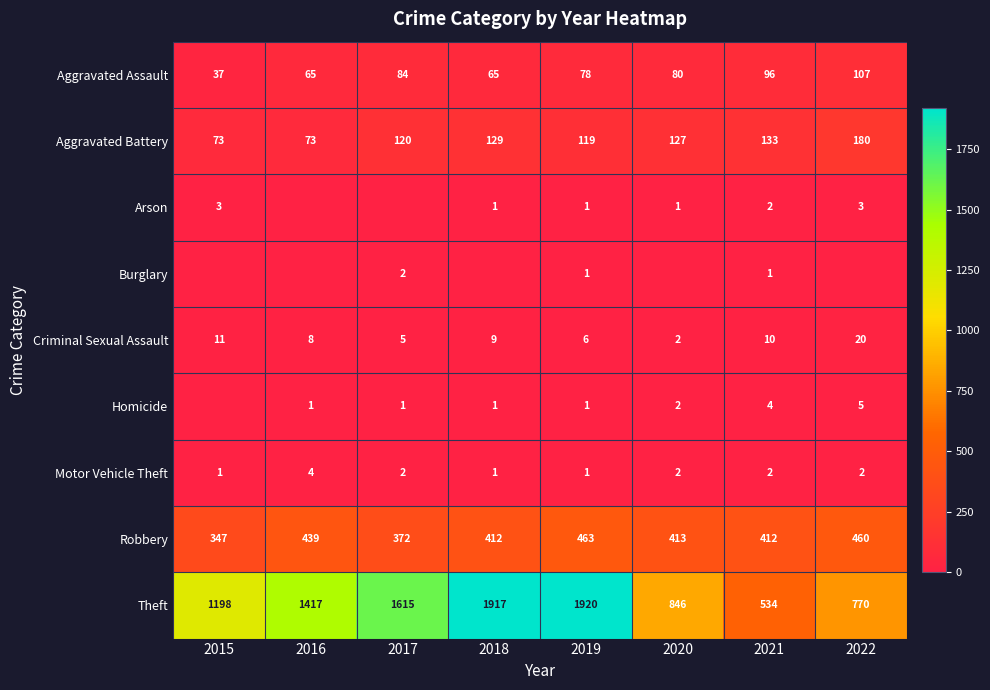

At which category does the chart reach its peak across all series?

2019